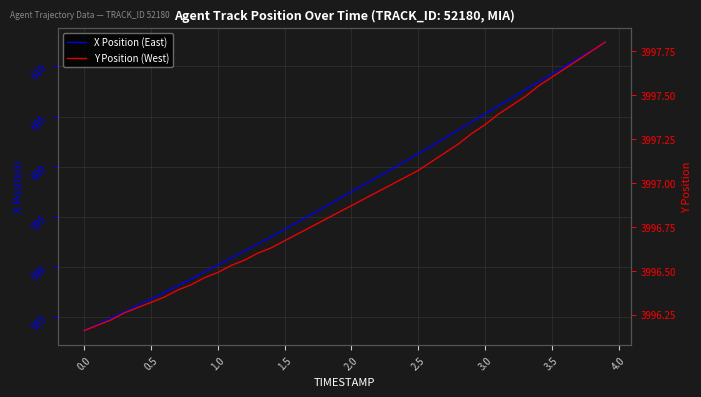

List the series in order of their peak value, lowest first.

X Position (East), Y Position (West)